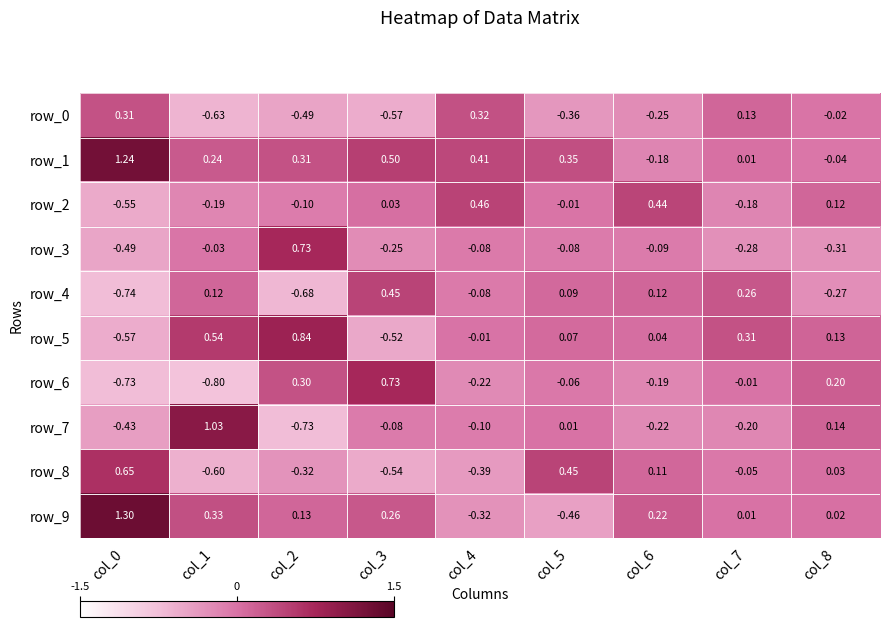

What is the difference between the row_9 values at col_7 and col_3?

0.2